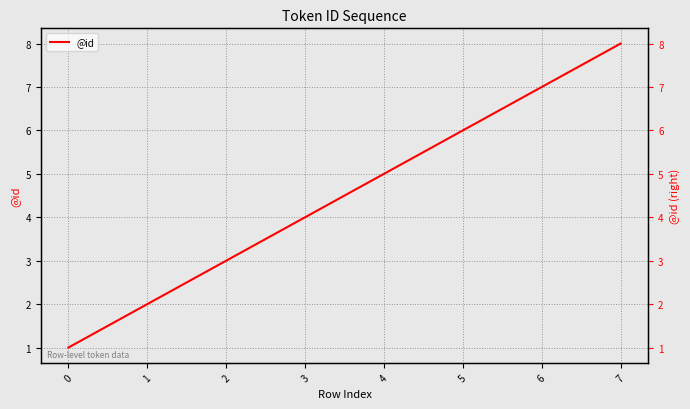

True or false: the data shows 1 at 0.

True